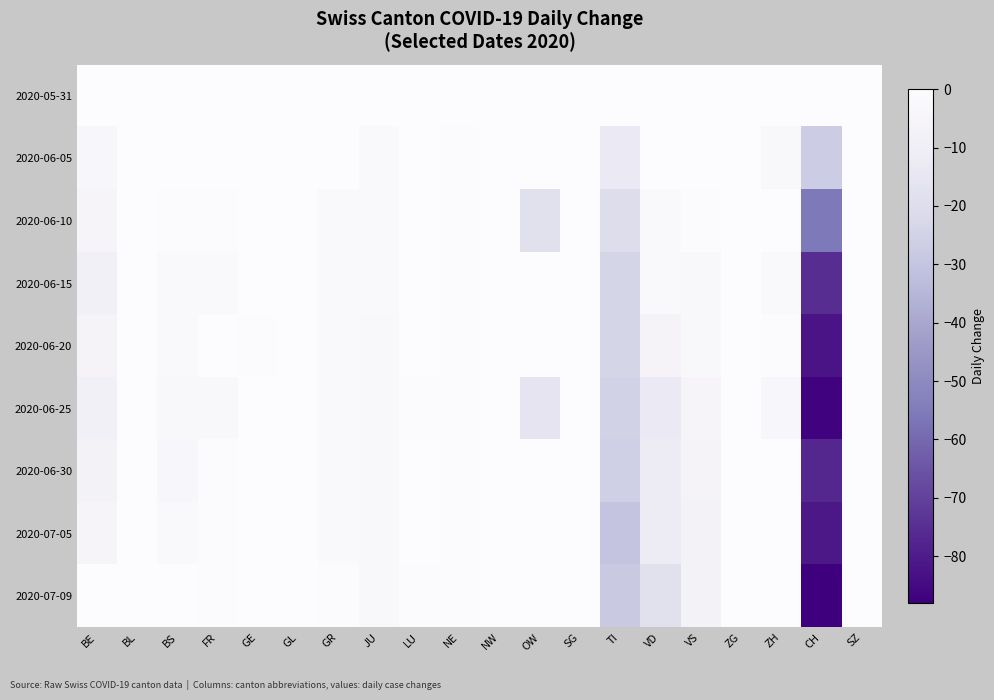

Which label corresponds to the smallest value in the chart?

CH